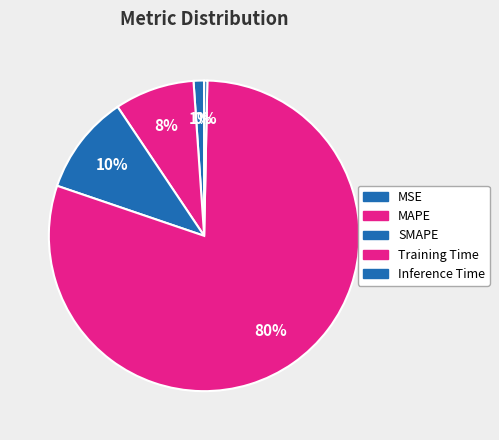

How many slices are in this pie chart?

5